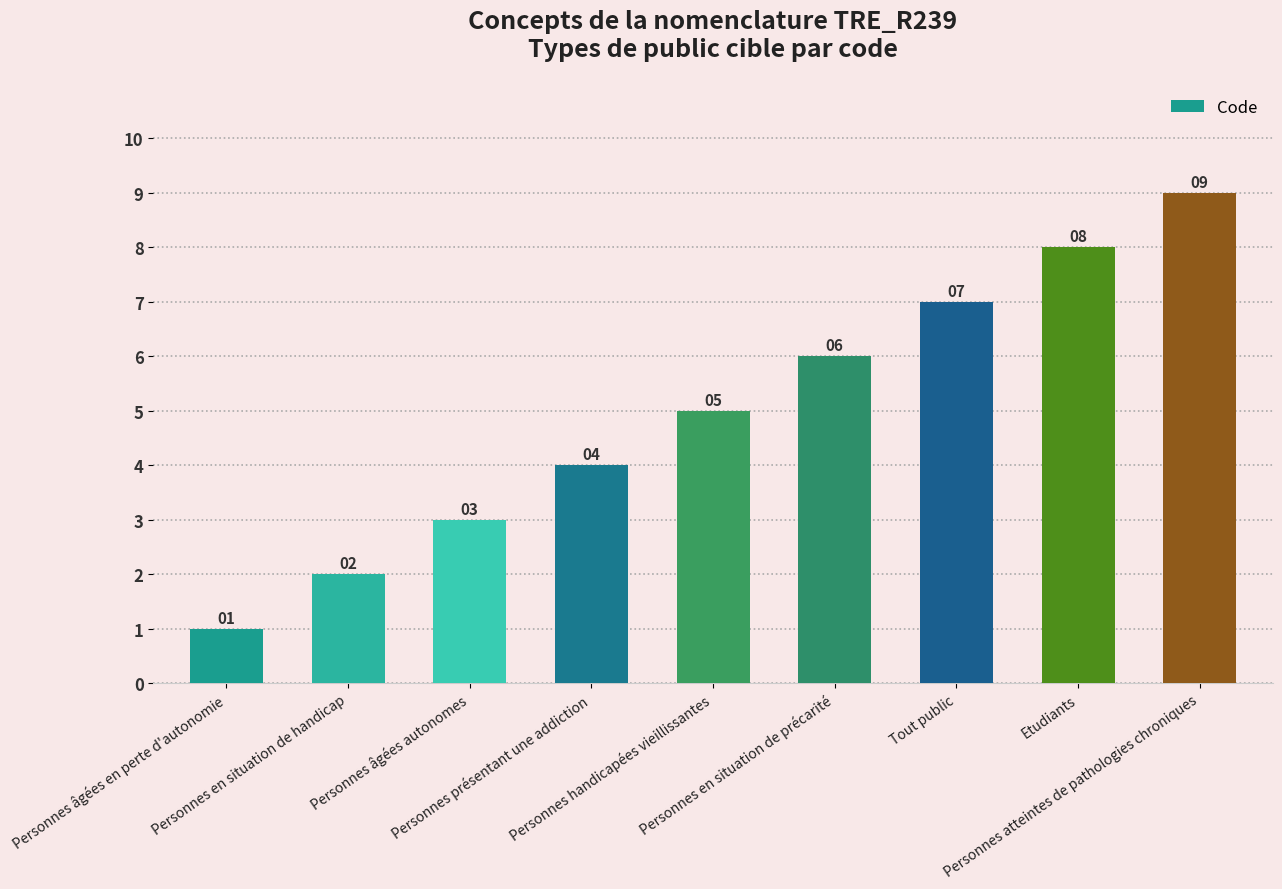

List the labels in order of value, largest first.

Personnes atteintes de pathologies chroniques, Etudiants, Tout public, Personnes en situation de précarité, Personnes handicapées vieillissantes, Personnes présentant une addiction, Personnes âgées autonomes, Personnes en situation de handicap, Personnes âgées en perte d'autonomie